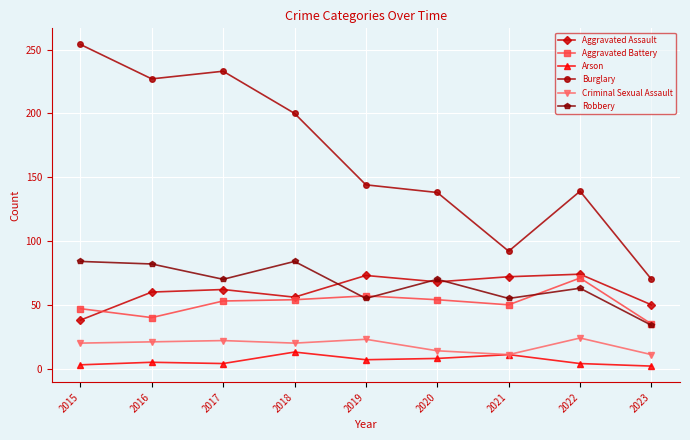

What is the sum of all Aggravated Assault values?

553